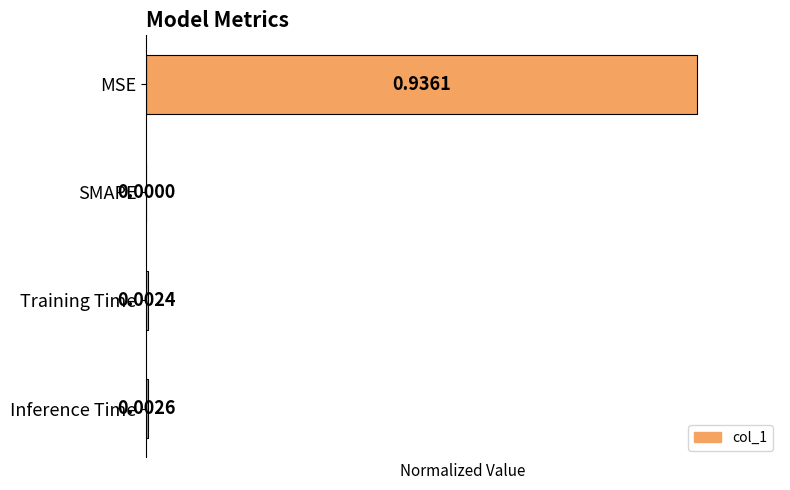

What is the greatest value displayed?

1.0